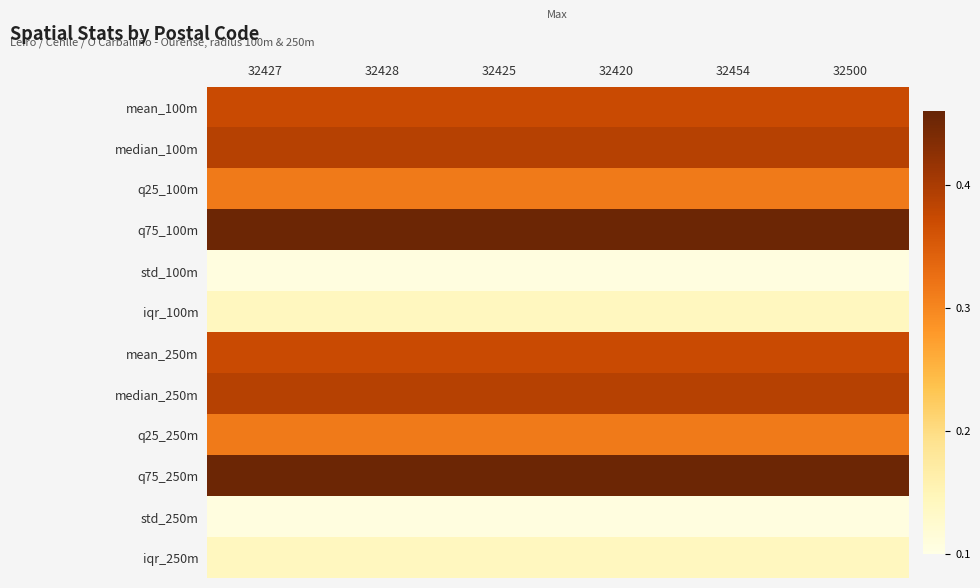

At 32425, list the series in order from largest to smallest.

q75_100m, q75_250m, median_100m, median_250m, mean_100m, mean_250m, q25_100m, q25_250m, iqr_100m, iqr_250m, std_100m, std_250m